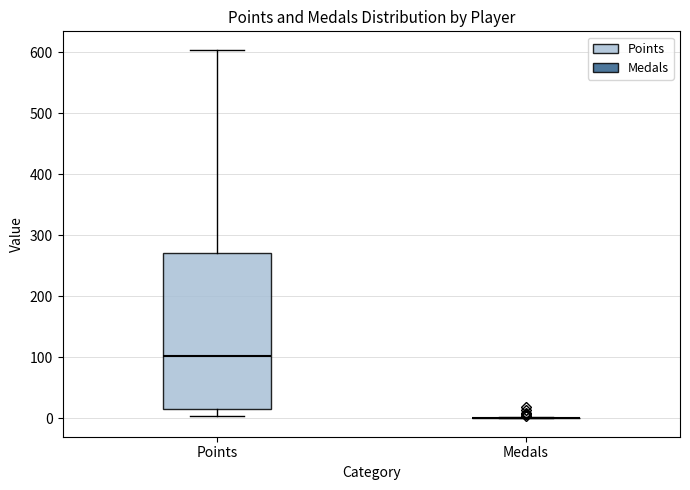

Reading left to right, transcribe this box plot: for each box, give where its median line is, the range the box spans, and where its two whiskers end, as read against the y-axis. The values are not printed on the chart, so give them approximately, as read against the axis.

Points: median 100, box 20 to 270, whiskers 0 to 600
Medals: box collapsed to a line at 0, whiskers 0 to 0